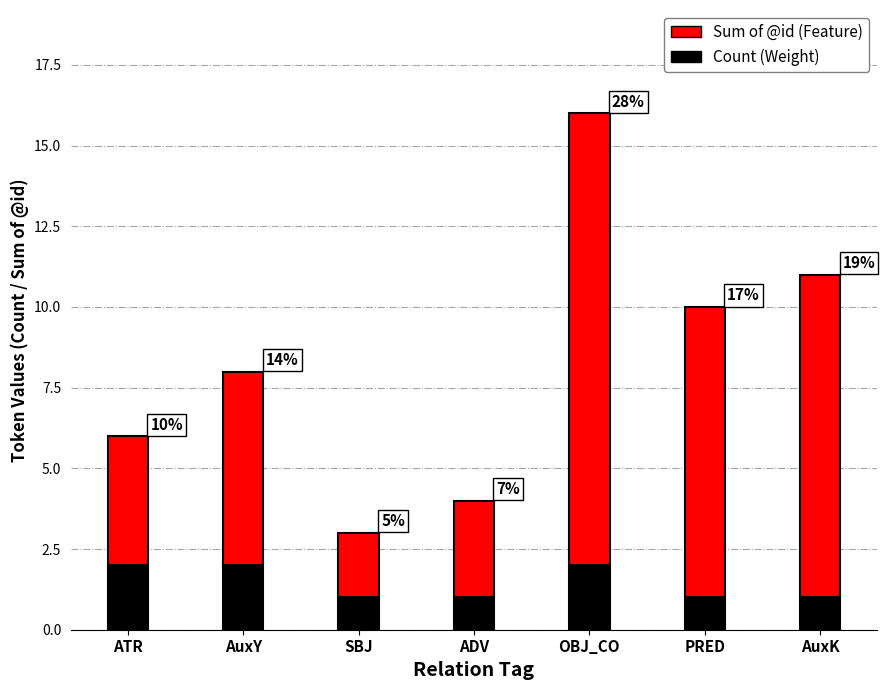

Are the bars grouped side by side (vs. stacked)?

No